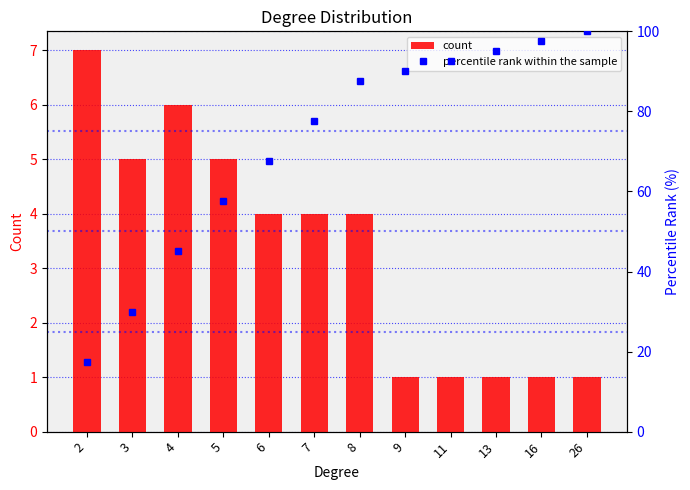

What is the total value across all series at 3?

35.0